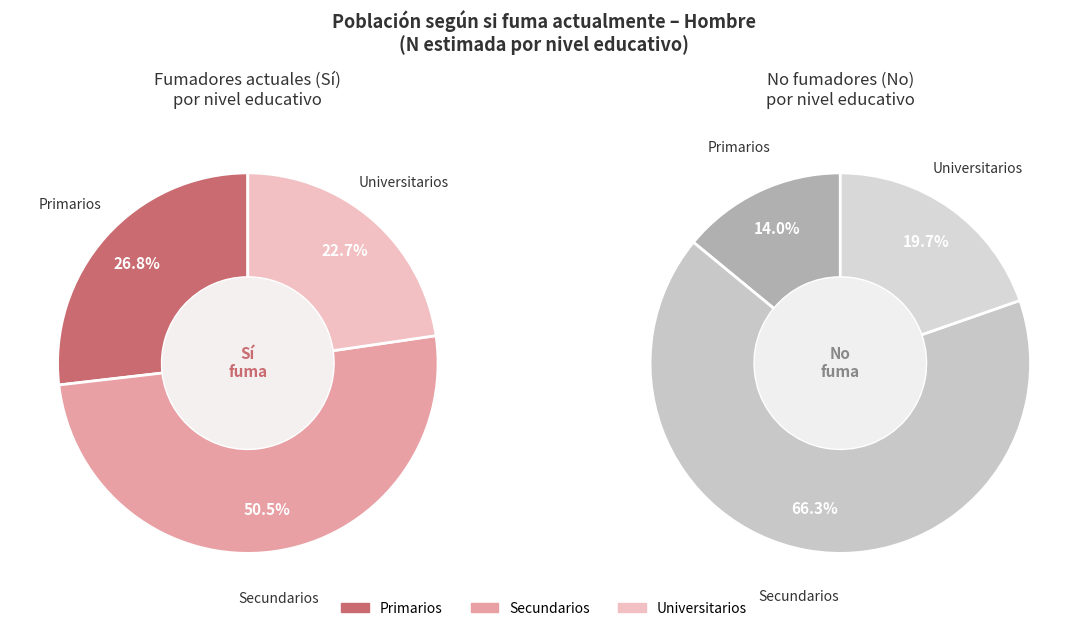

What percentage is the Secundarios slice, to the nearest percent?

50%